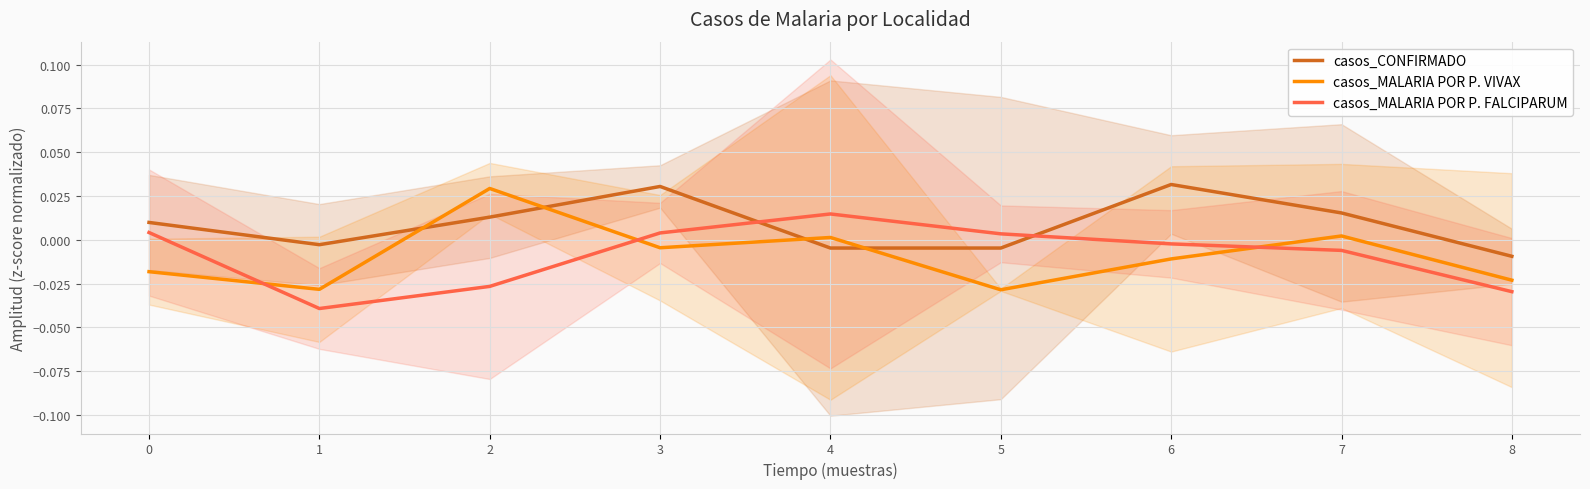

At 3, list the series in order from smallest to largest.

casos_MALARIA POR P. VIVAX, casos_MALARIA POR P. FALCIPARUM, casos_CONFIRMADO